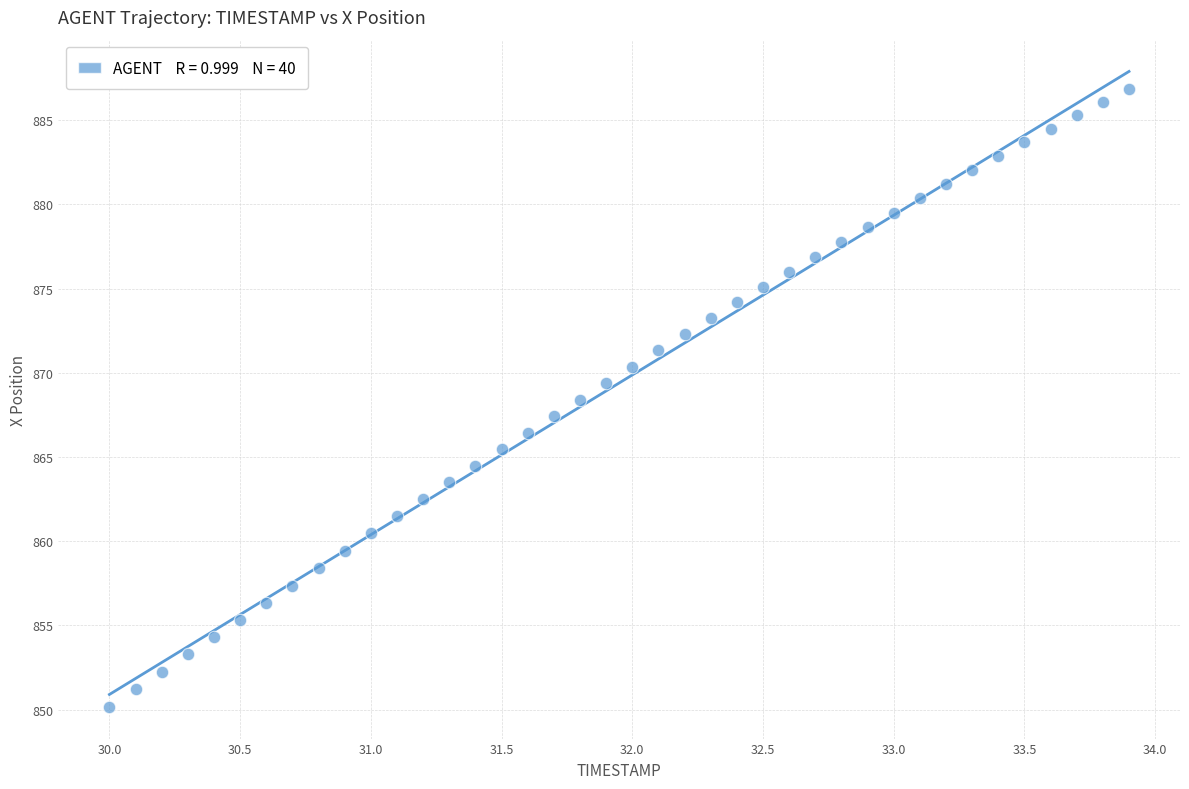

What is the range of Y values (max minus min)?

36.7